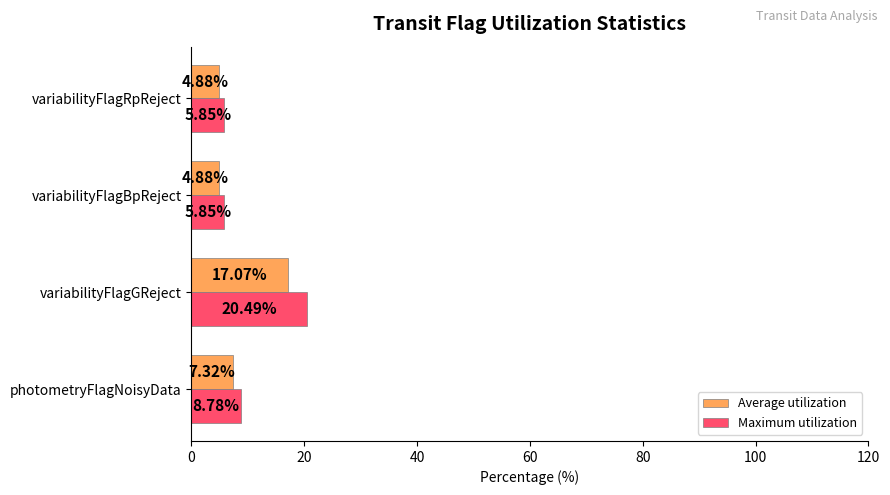

What are all the series names shown in the legend?

Average utilization, Maximum utilization